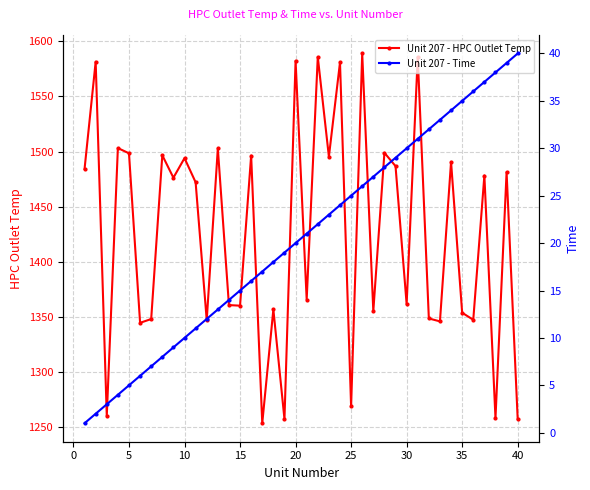

What is the greatest value displayed?

1588.9